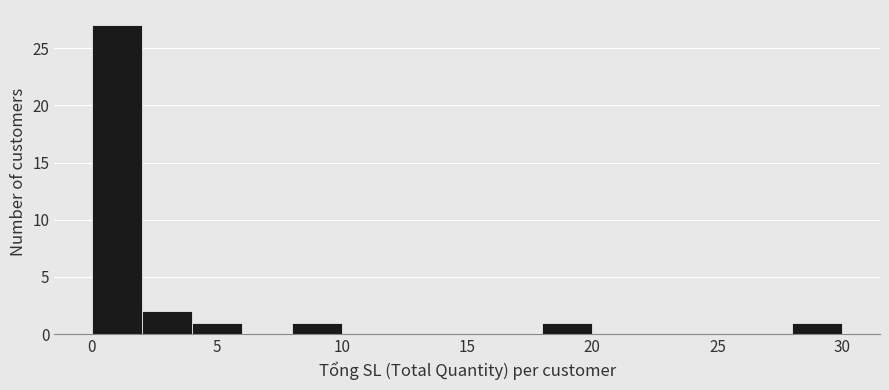

How tall is the bar that spans 2 to 4 on the x-axis? The values are not printed on the chart, so give them approximately, as read against the axis.

2